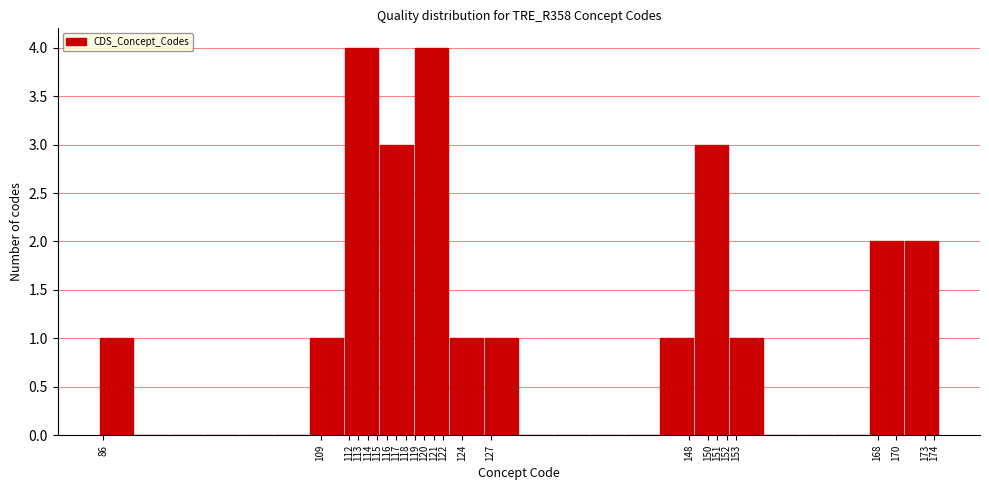

What is the height of the bar covering 148.5 to 152.3 on the x-axis? Neither the bar edges nor the heights are printed on the chart, so give them approximately, as read against the axes.

3